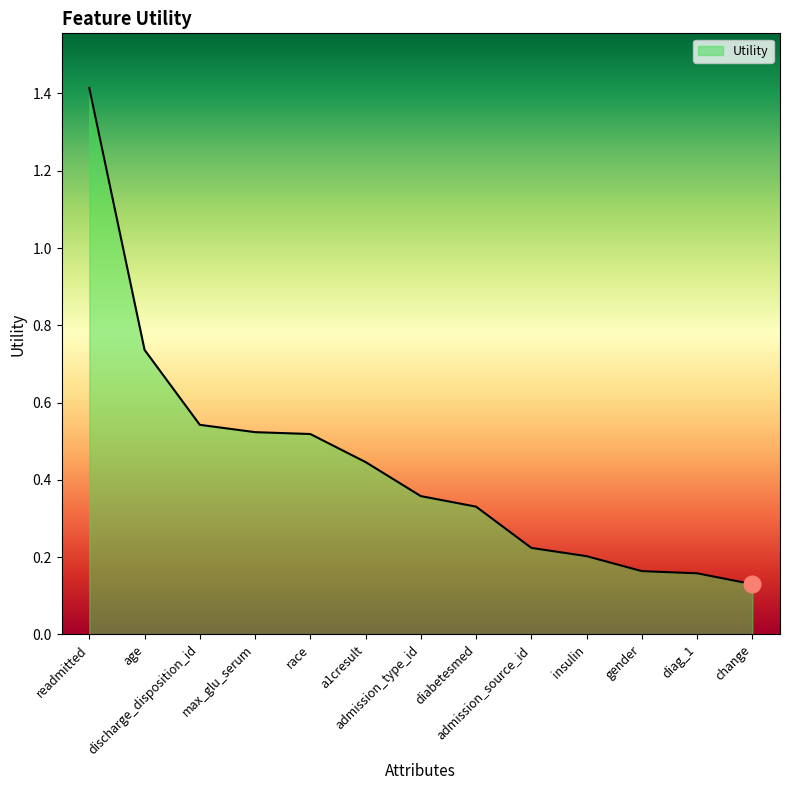

What is the difference between the maximum and minimum values?

1.3